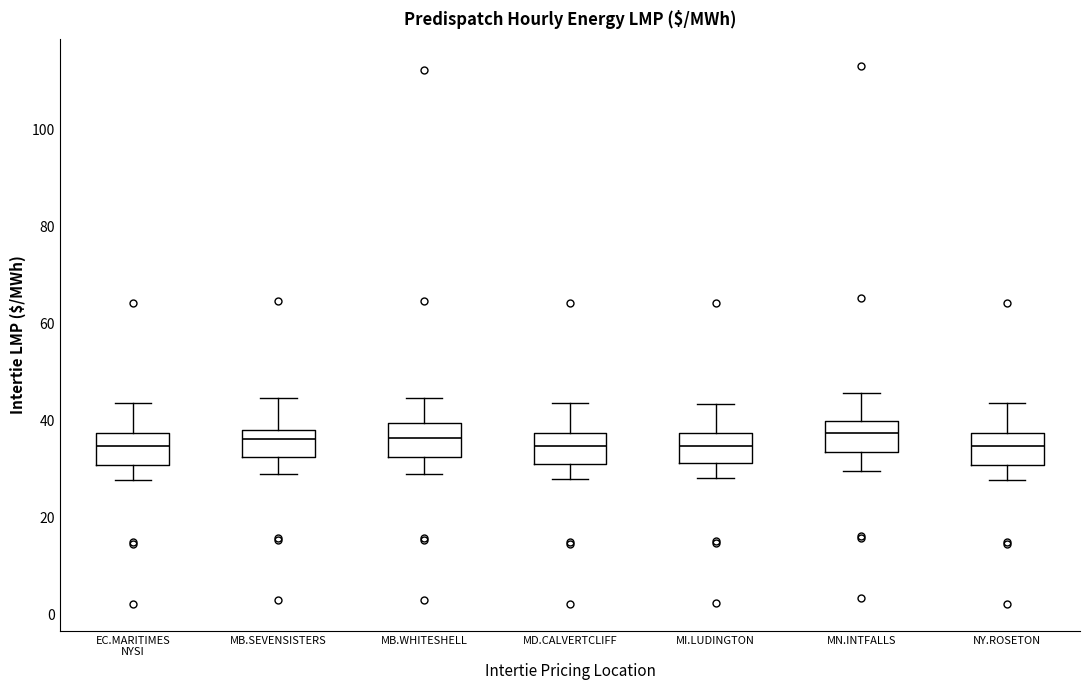

Where does the lower whisker of the box for EC.MARITIMES NYSI end on the y-axis? The values are not printed on the chart, so give them approximately, as read against the axis.

28